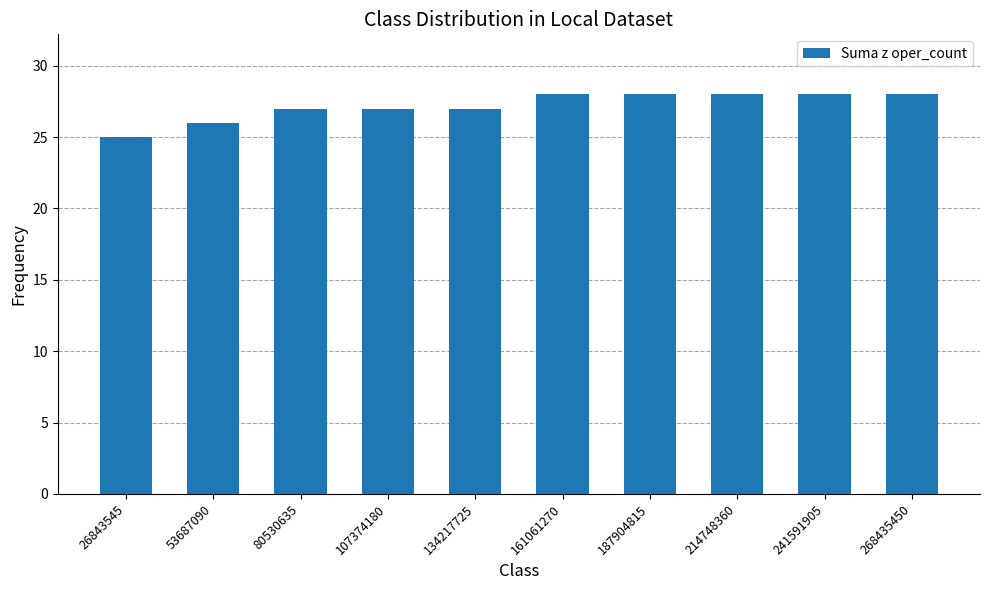

What is the smallest value displayed?

25